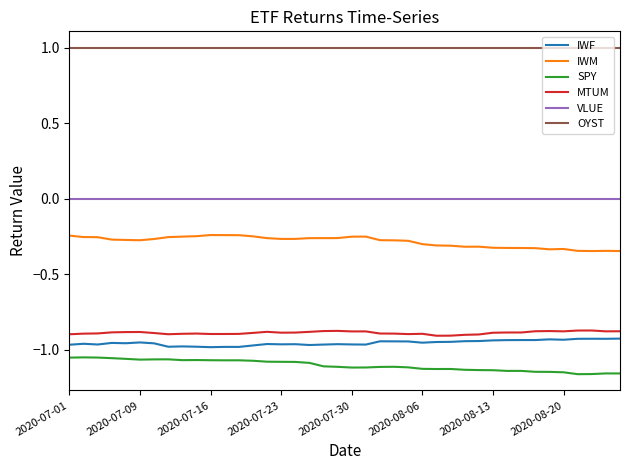

What are all the series names shown in the legend?

IWF, IWM, SPY, MTUM, VLUE, OYST